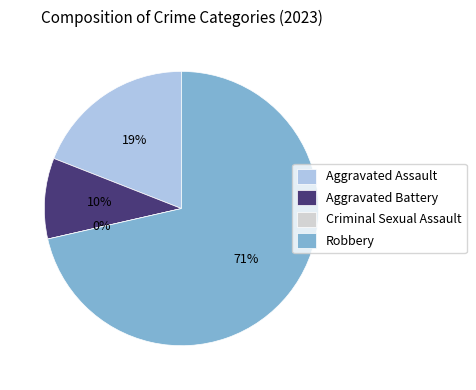

What is the largest slice in the pie chart?

Robbery